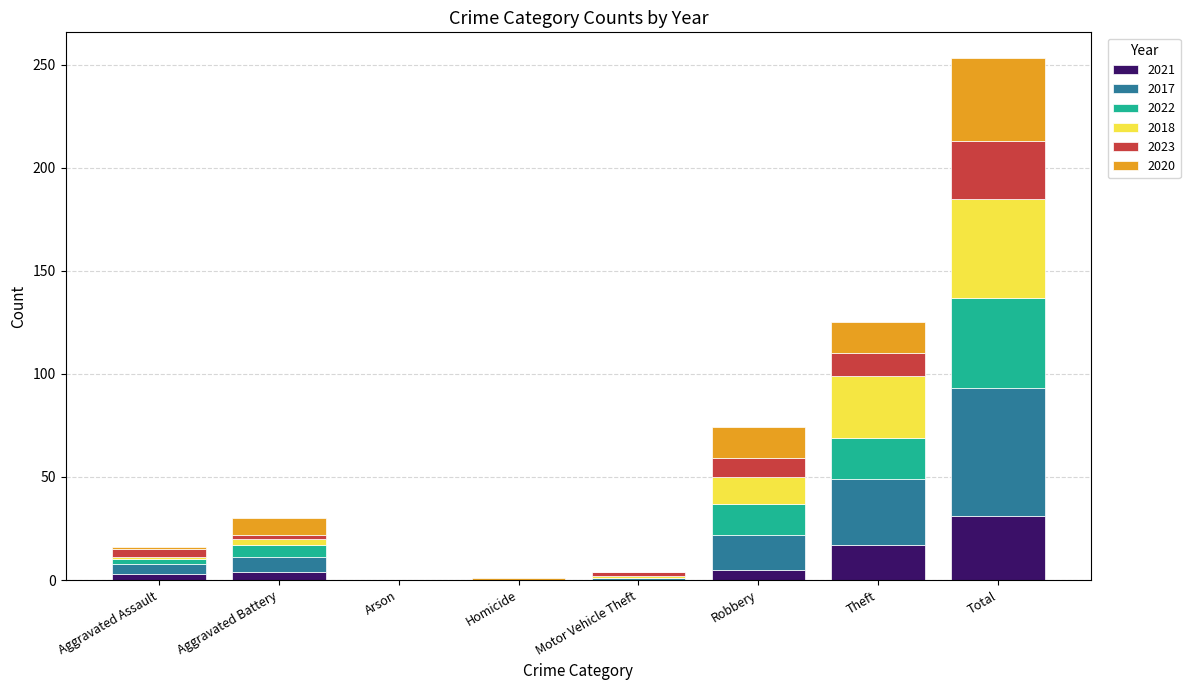

What is the maximum value for 2021?

31